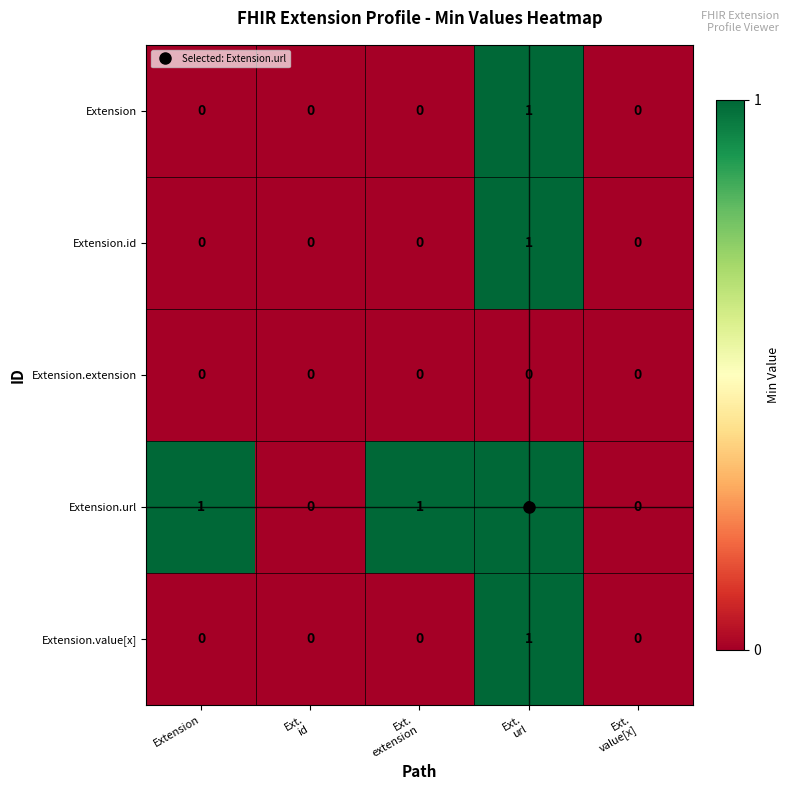

The value of Extension.url at Extension is 1. True or false?

True